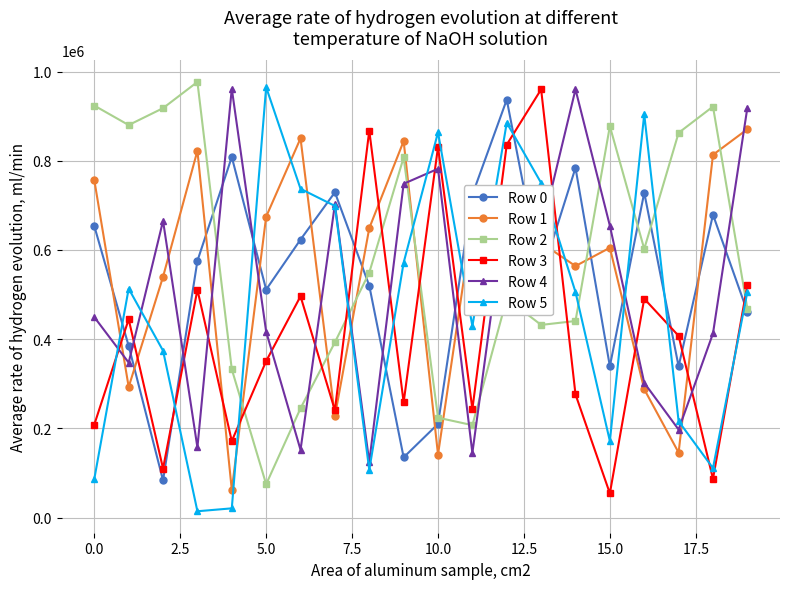

Does the chart display data point markers on the line(s)?

Yes